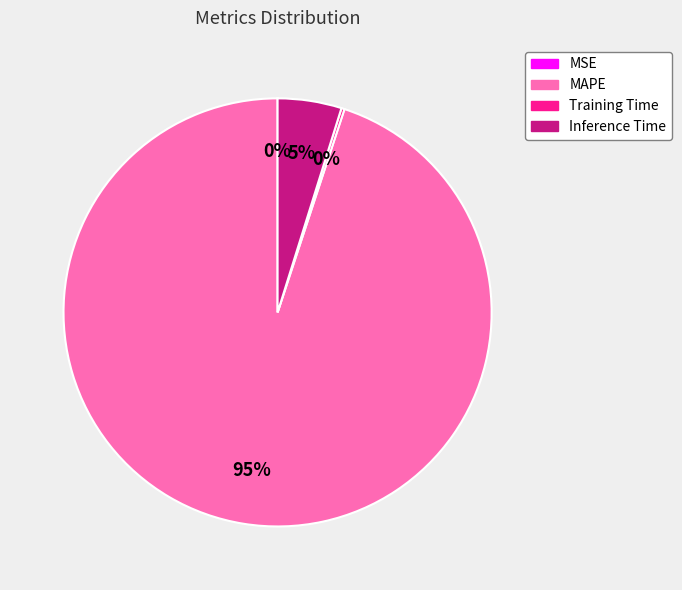

To the nearest percent, what is the difference between the largest and smallest slice percentages?

95%